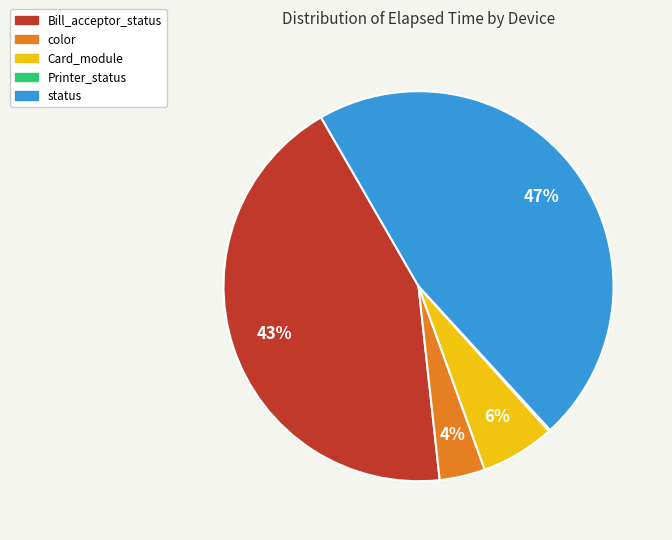

Does color represent more than half of the total?

No